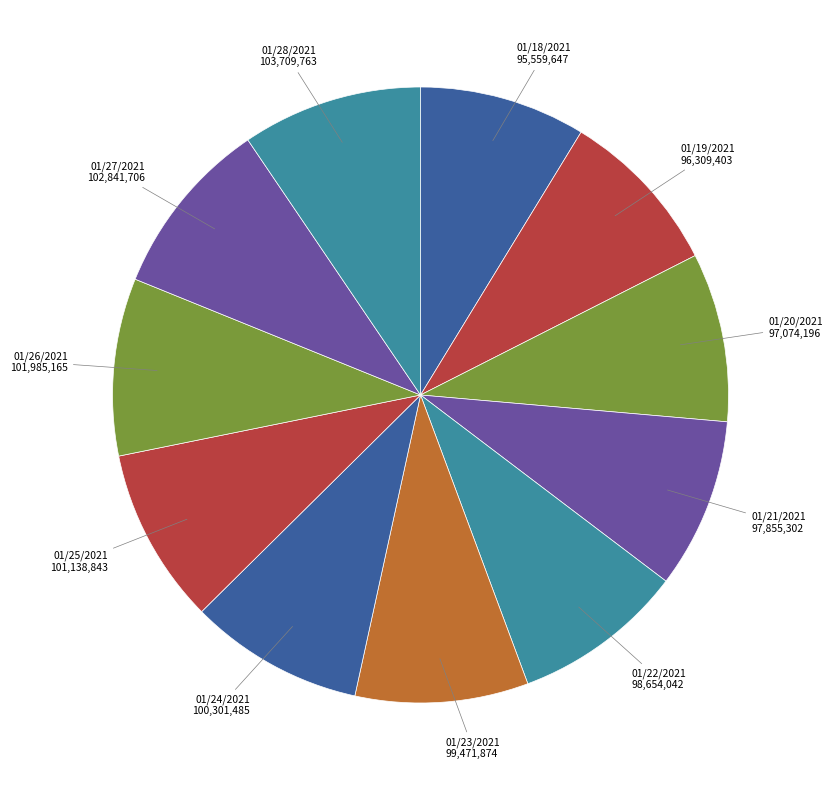

How many segments does this pie chart have?

11